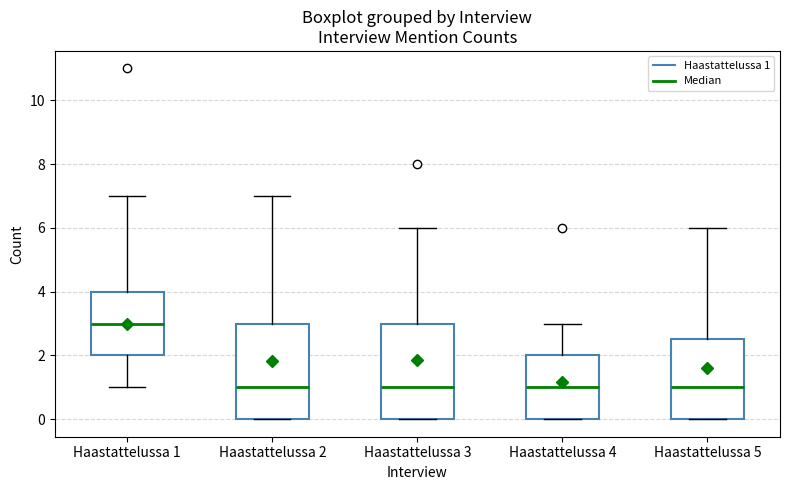

Where is the upper edge of the box for Haastattelussa 4 on the y-axis? The values are not printed on the chart, so give them approximately, as read against the axis.

2.0